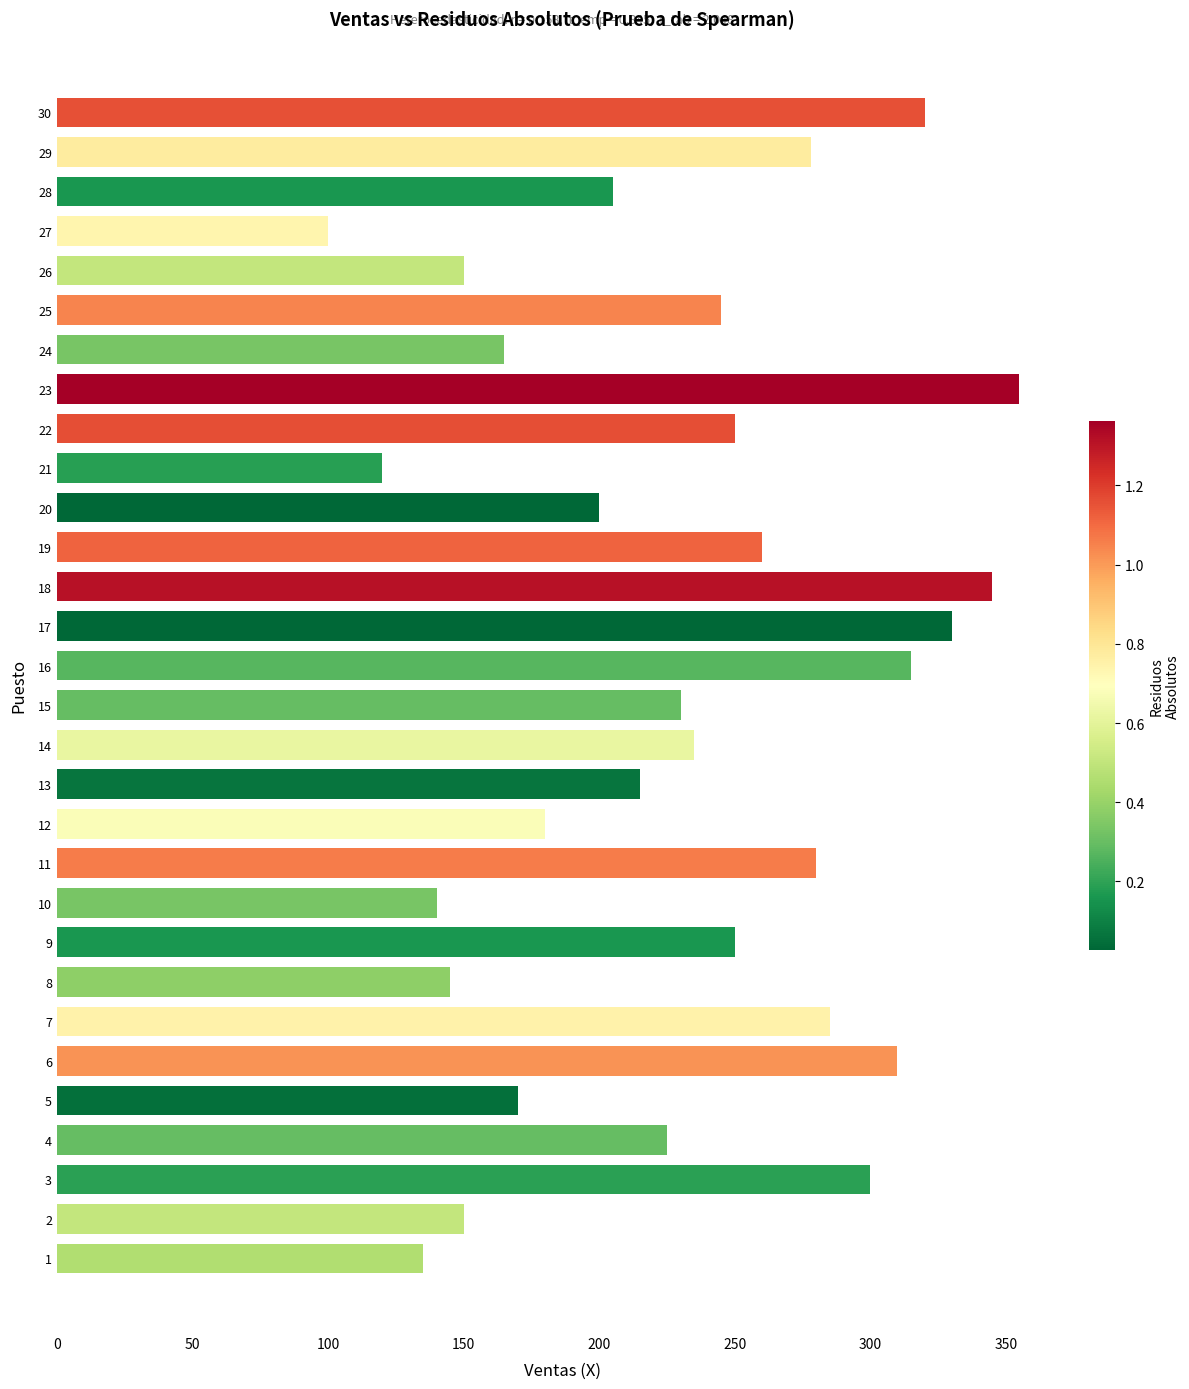

Is it true that the value at 23 is 355?

True